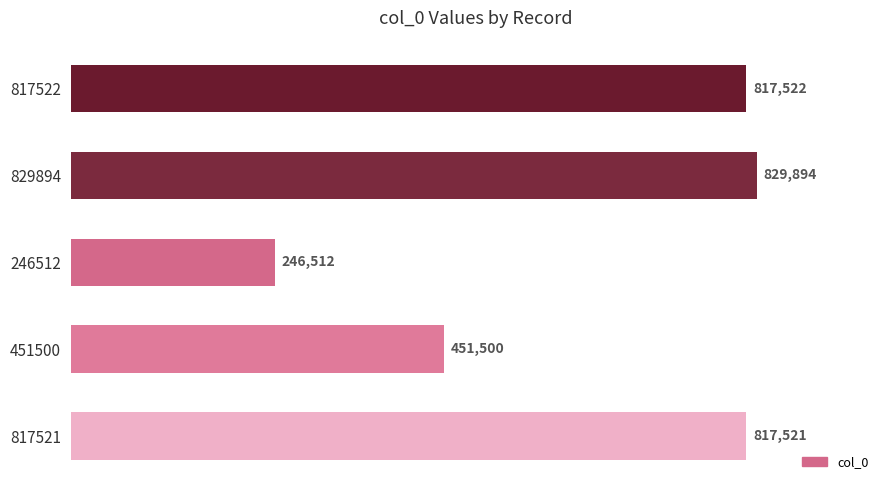

Rank the categories by value from lowest to highest.

246512, 451500, 817521, 817522, 829894